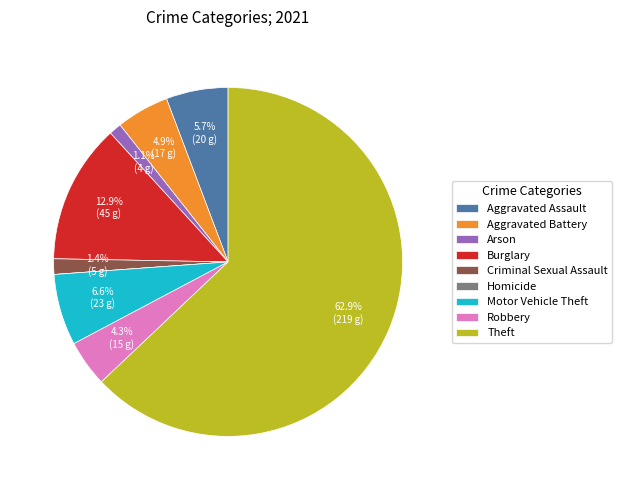

Is Theft the majority of the pie?

Yes